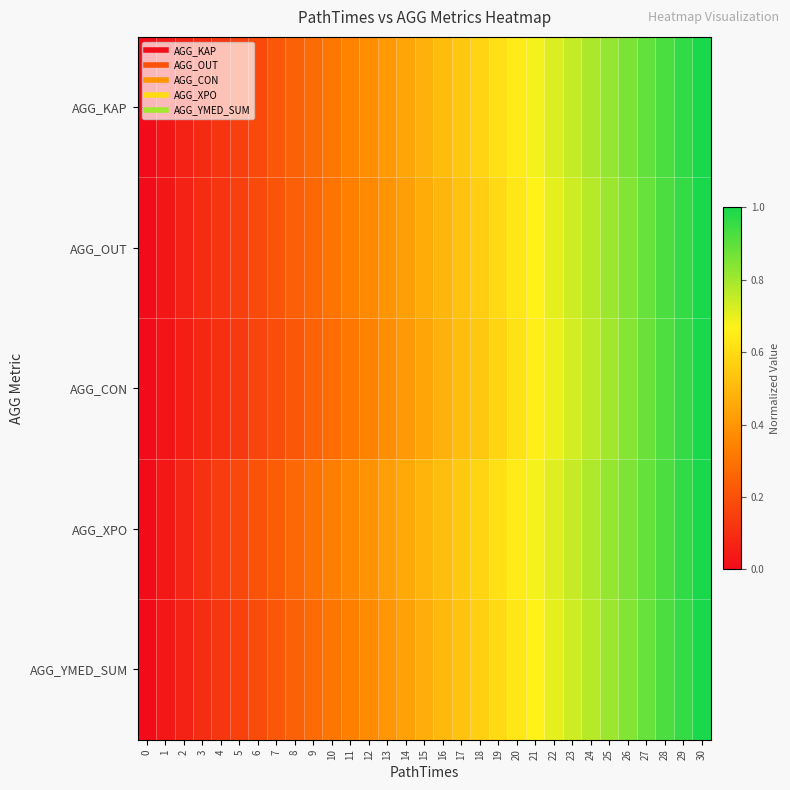

Which series has the largest range (max minus min)?

AGG_KAP